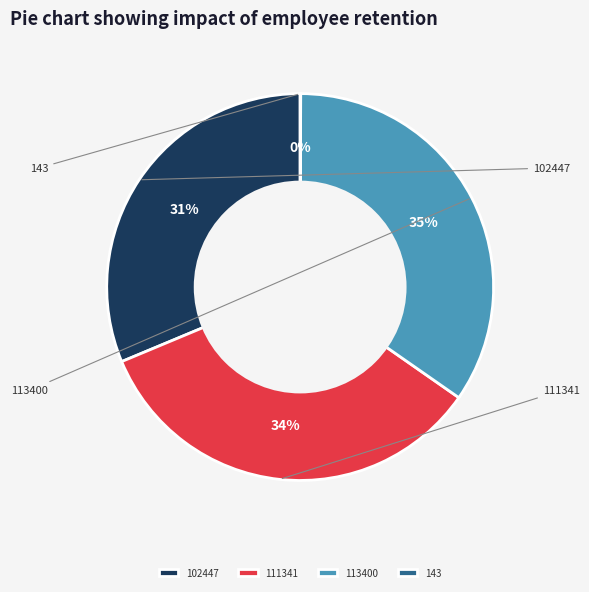

What is the largest slice in the pie chart?

113400